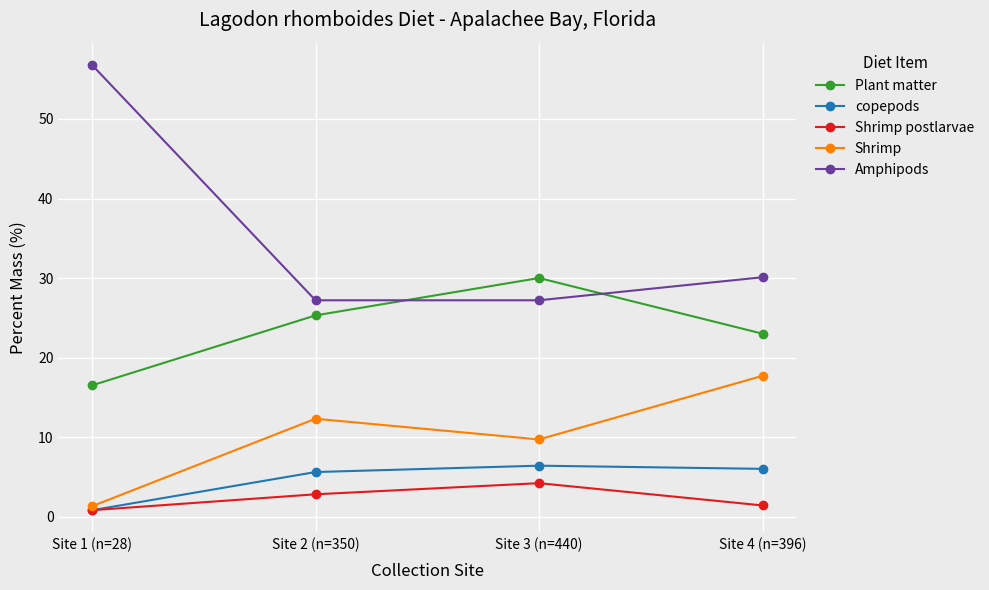

Reading right to left, list all the values displayed in this chart.

Plant matter: 23.0	30.0	25.3	16.5
copepods: 6.0	6.4	5.6	0.8
Shrimp postlarvae: 1.4	4.2	2.8	0.8
Shrimp: 17.7	9.7	12.3	1.3
Amphipods: 30.1	27.2	27.2	56.8